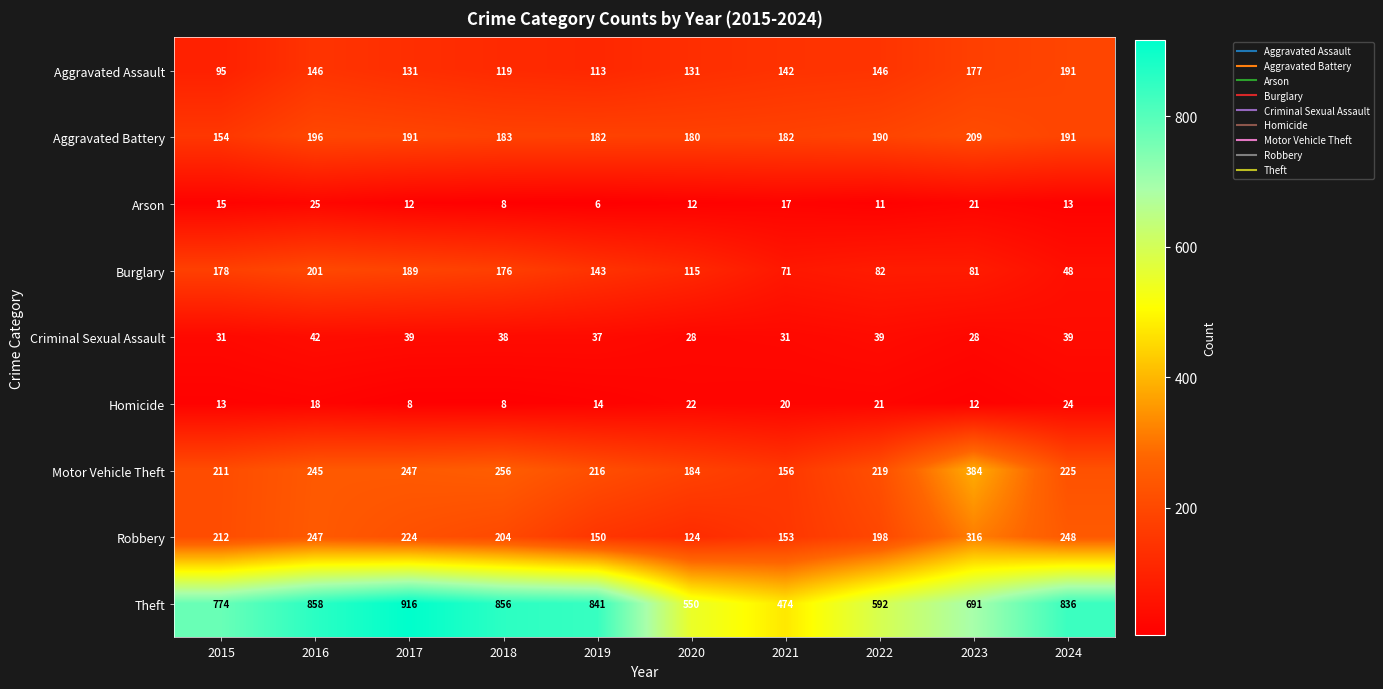

What is the sum of the Theft values at 2018 and 2019?

1697